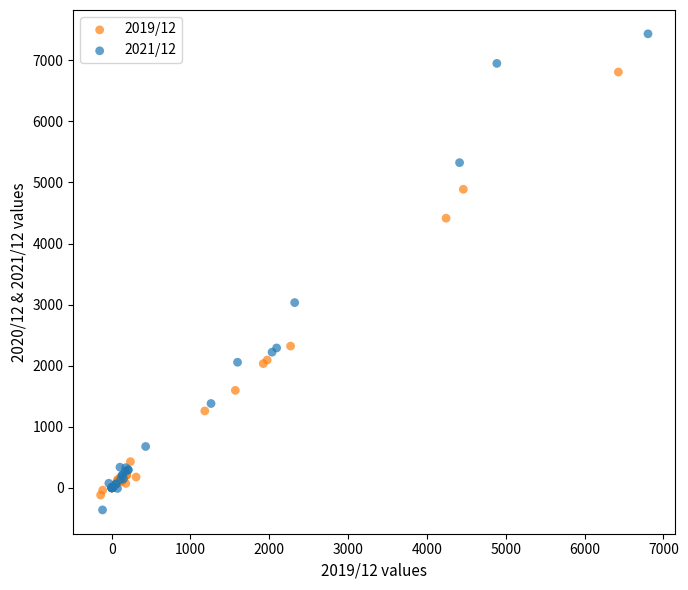

Which series reaches the maximum Y coordinate?

2021/12